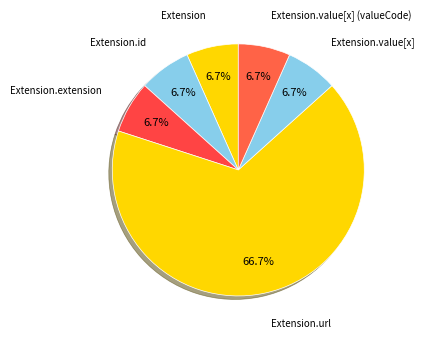

Is Extension.value[x] (valueCode) the majority of the pie?

No